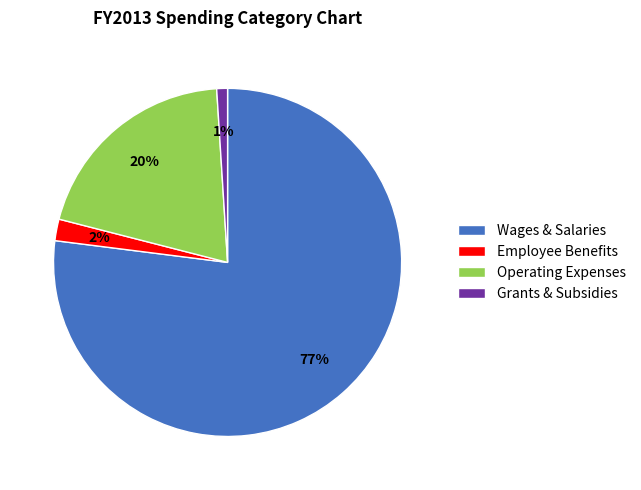

Count the number of slices in the pie.

4